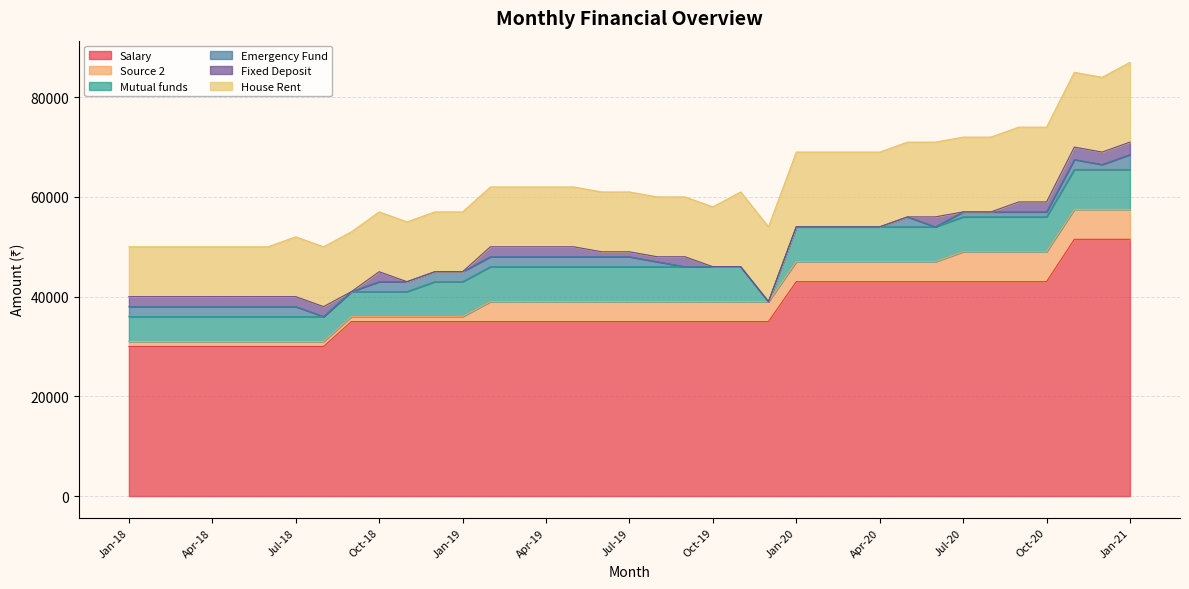

List the series in order of their peak value, highest first.

Salary, House Rent, Mutual funds, Source 2, Emergency Fund, Fixed Deposit